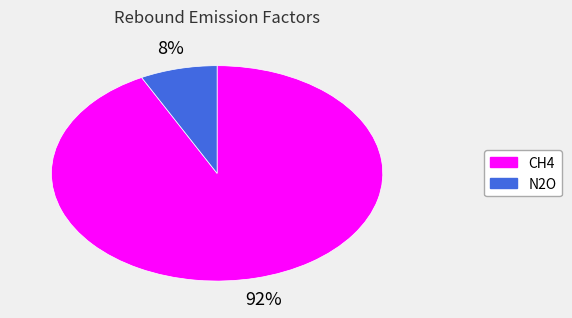

To the nearest percent, what is the combined percentage of N2O and CH4?

100%